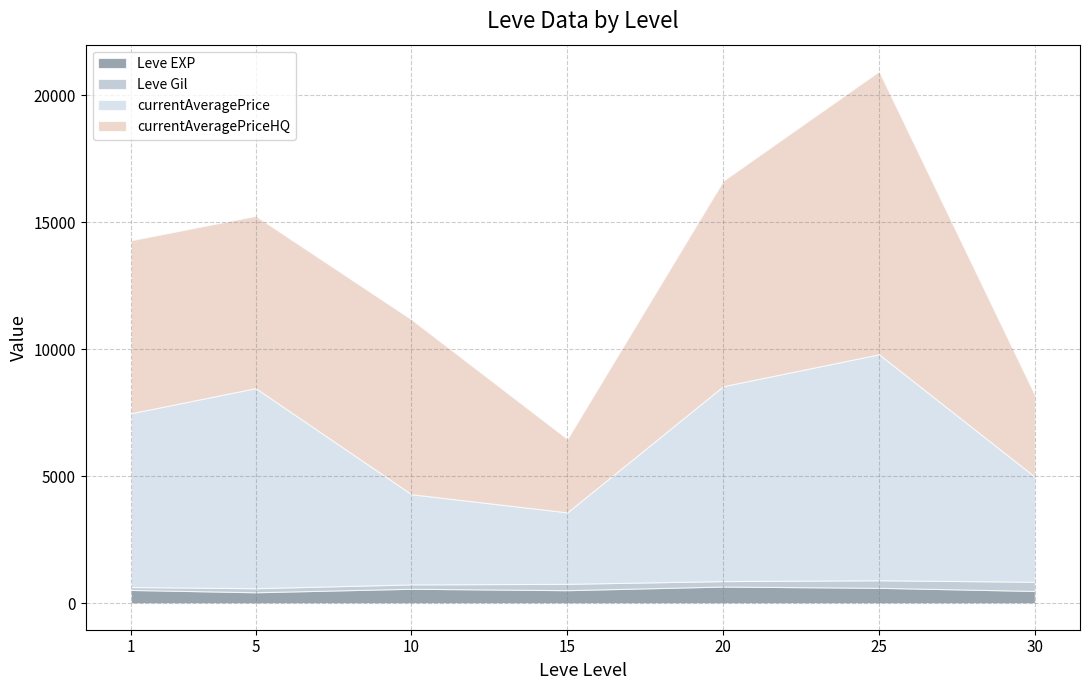

What is the highest value of the Leve EXP series?

653.3